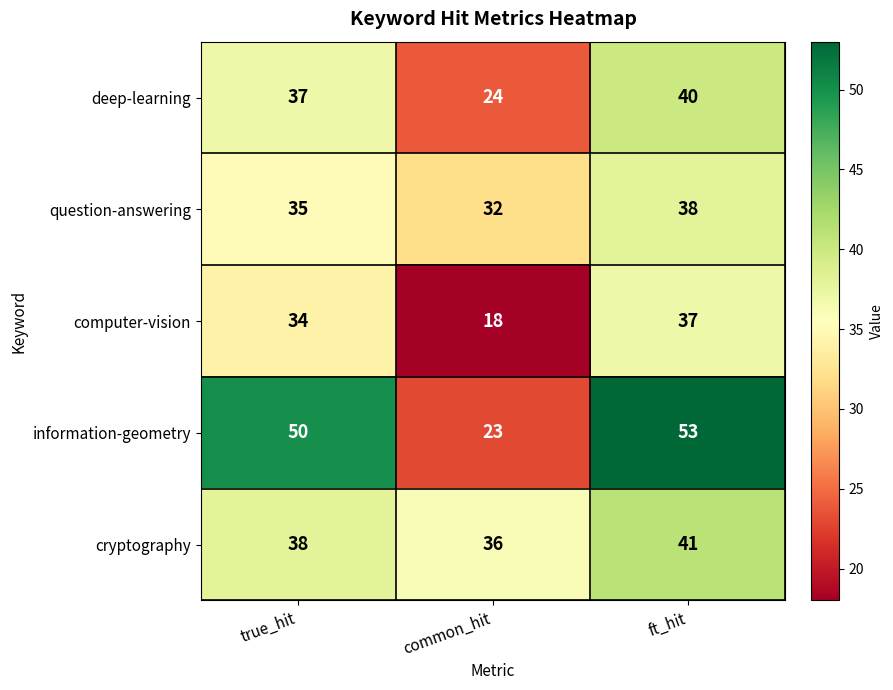

Which series changed the most between true_hit and common_hit?

information-geometry